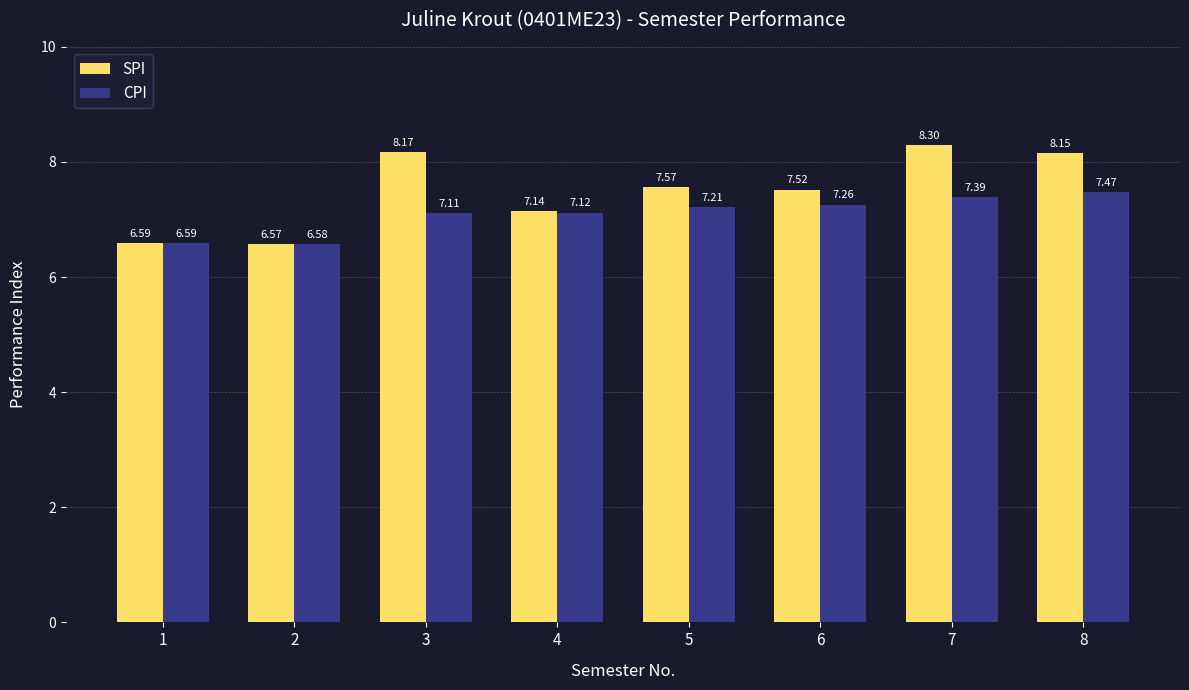

Is the value of SPI at 6 greater than the value of CPI at 1?

Yes